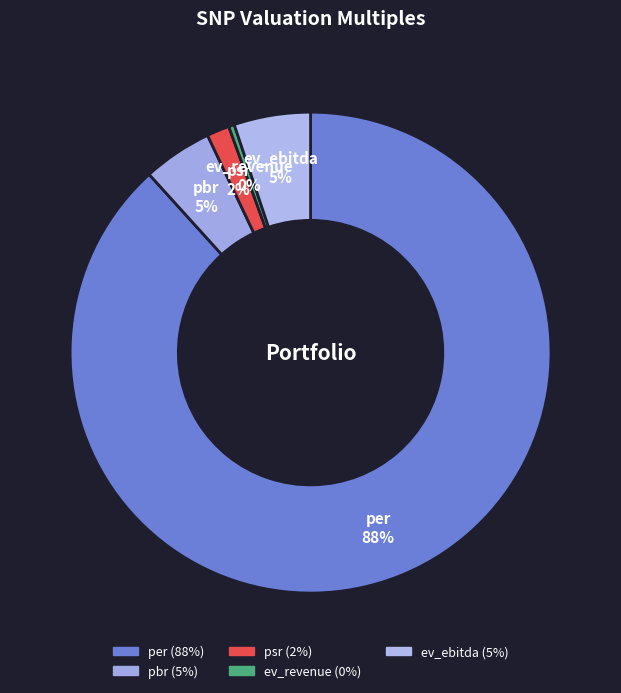

Combined, do pbr and ev_ebitda account for over 50%?

No